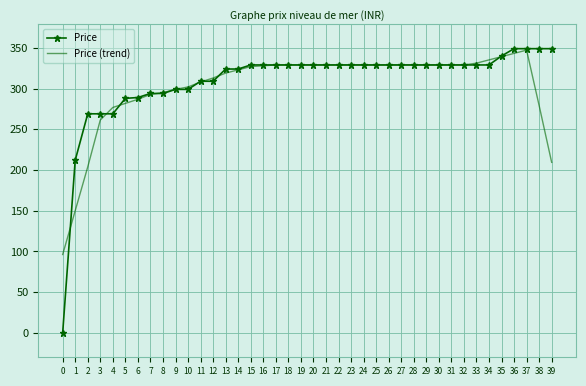

True or false: Price has a value of 93.7 at 9.

False